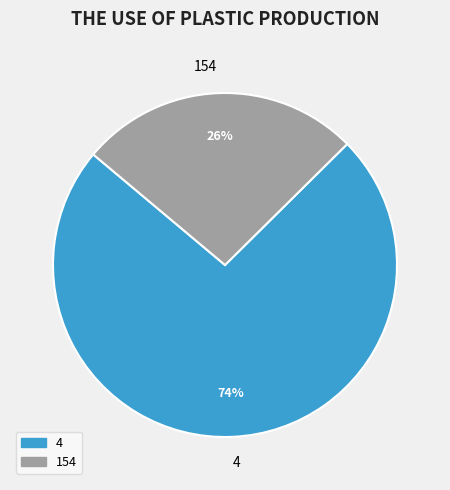

To the nearest percent, what is the combined percentage of 154 and 4?

100%